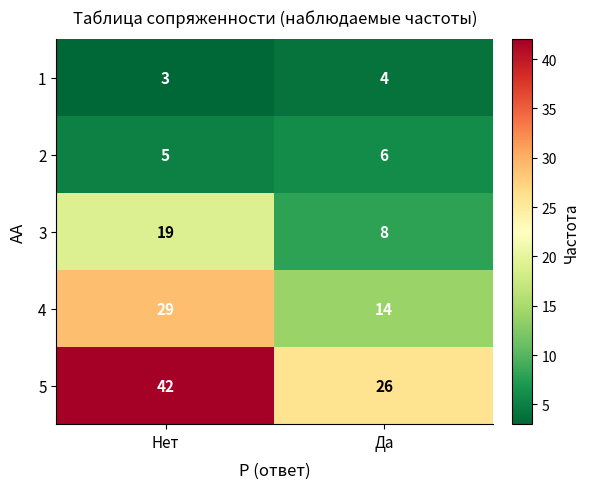

Rank the series by their maximum value, from highest to lowest.

5, 4, 3, 2, 1